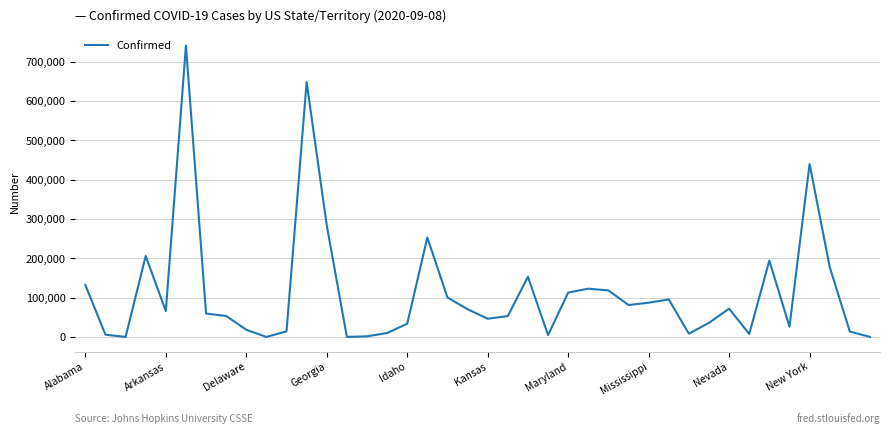

What is the greatest value displayed?

740965